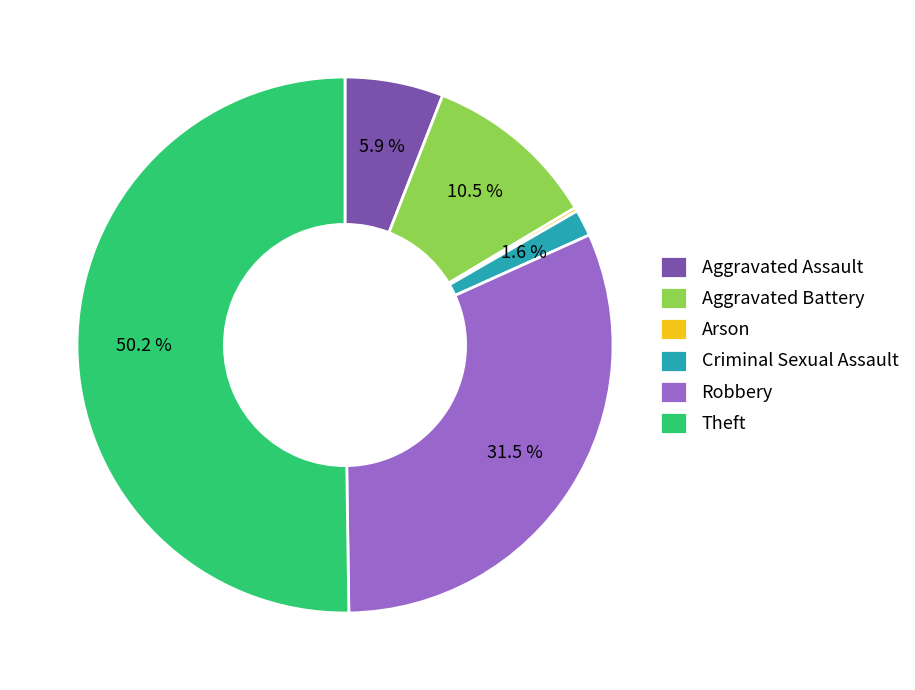

Is Aggravated Assault the majority of the pie?

No